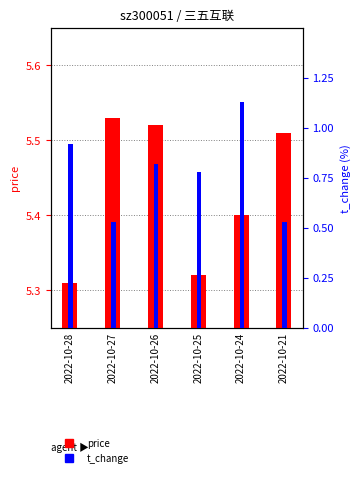

What is the value of the price bar at the 1st from the left?

5.3